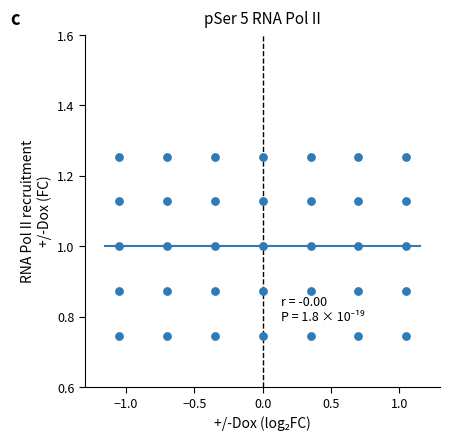

What is the range of X values (max minus min)?

2.1